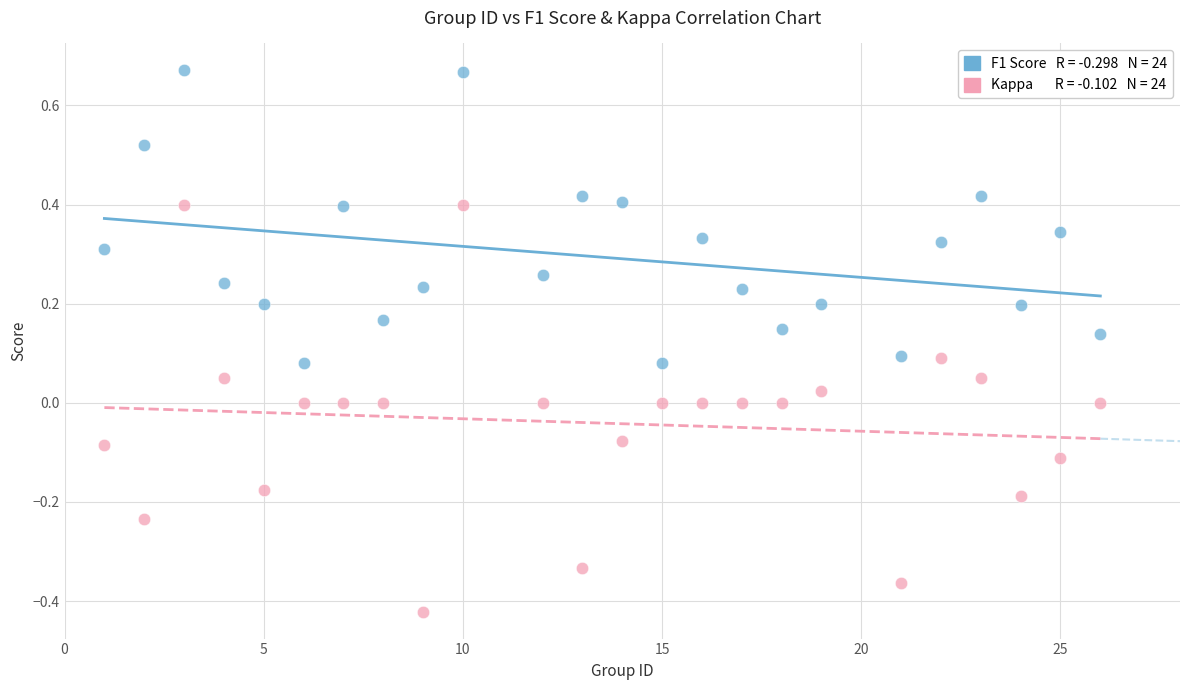

Across all data points, what is the range of Y values (max minus min)?

1.1